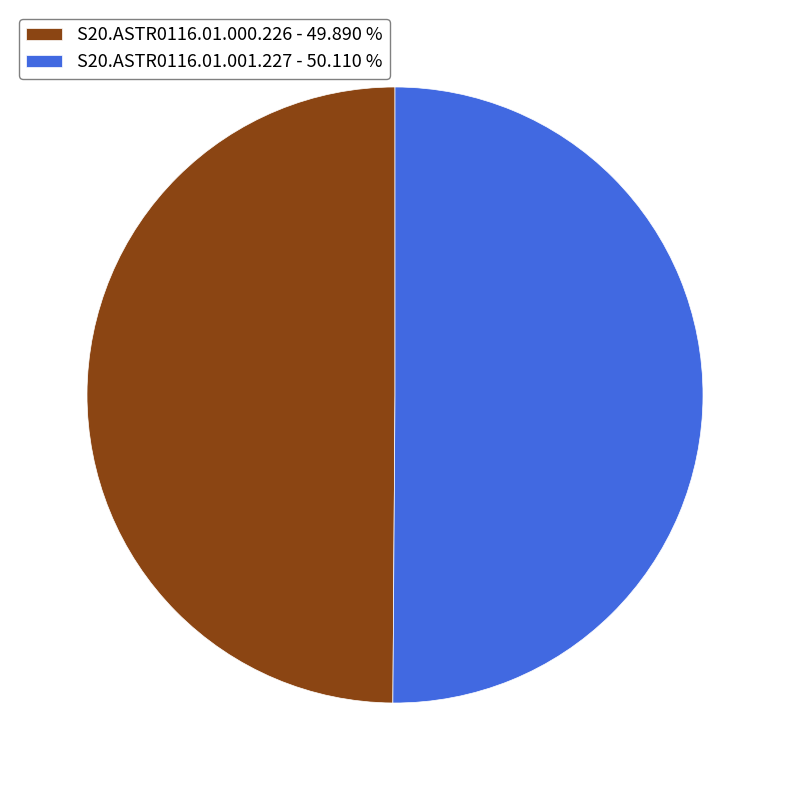

Combined, do S20.ASTR0116.01.000.226 - 49.890 % and S20.ASTR0116.01.001.227 - 50.110 % account for over 50%?

Yes